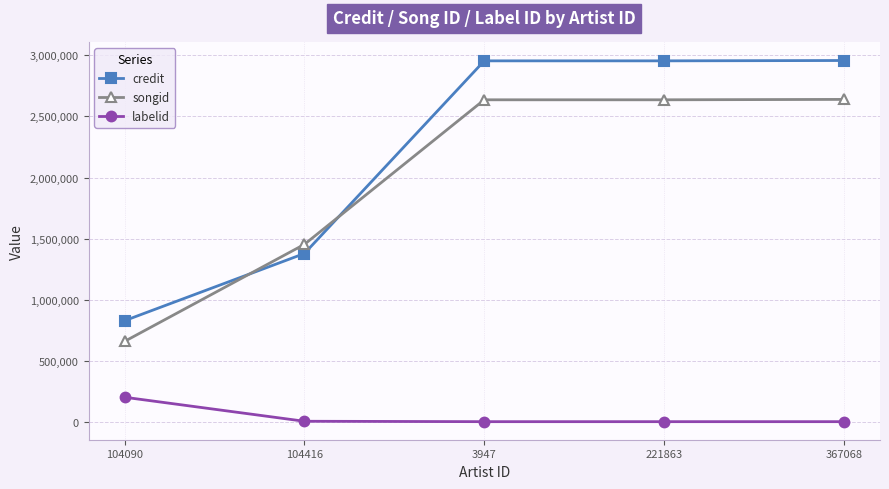

What is the maximum value for labelid?

200132